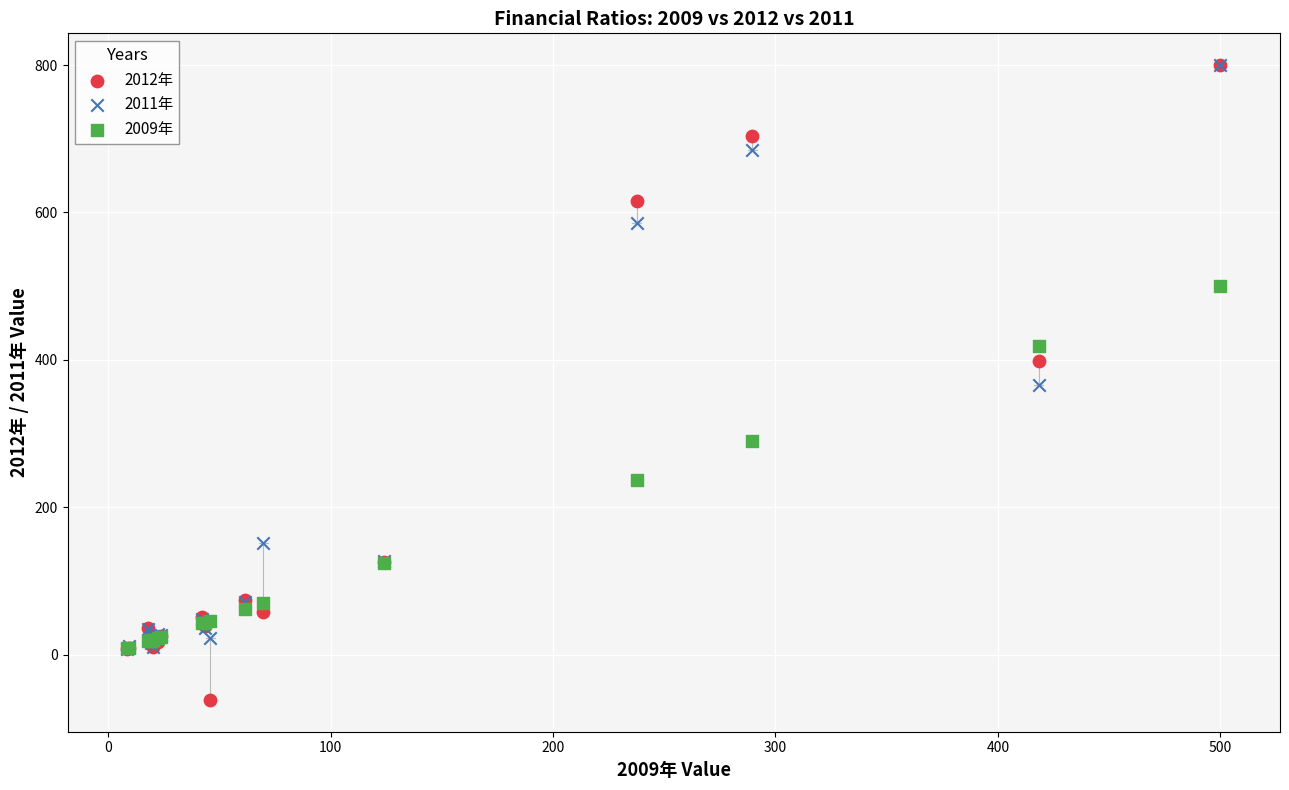

Which series has the largest Y range (max minus min)?

2012年